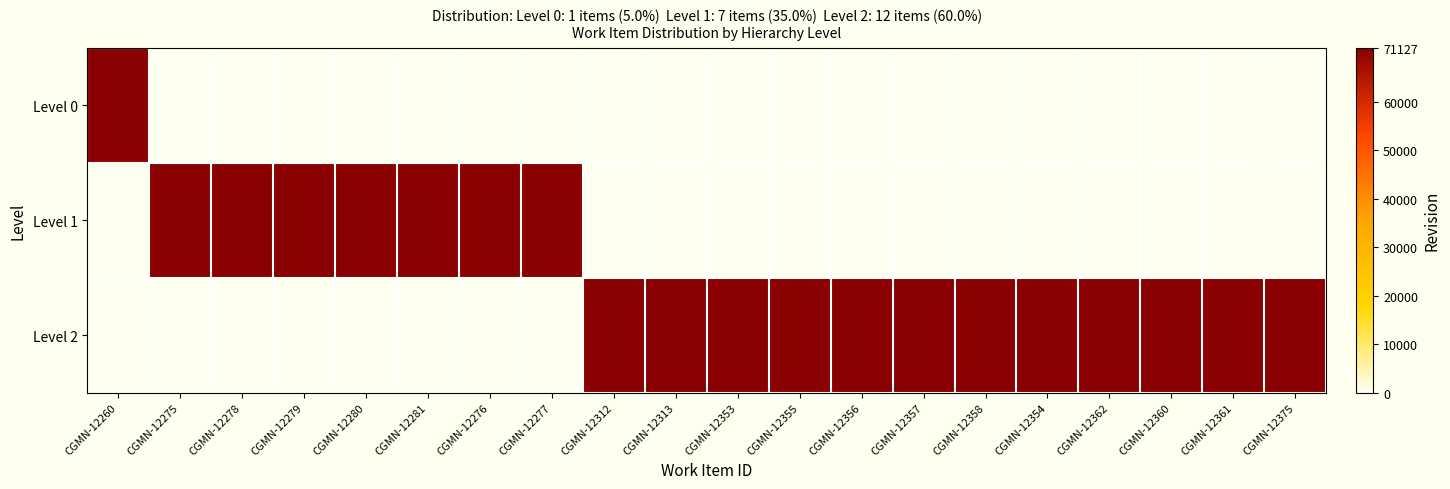

How many distinct data groups are displayed?

3